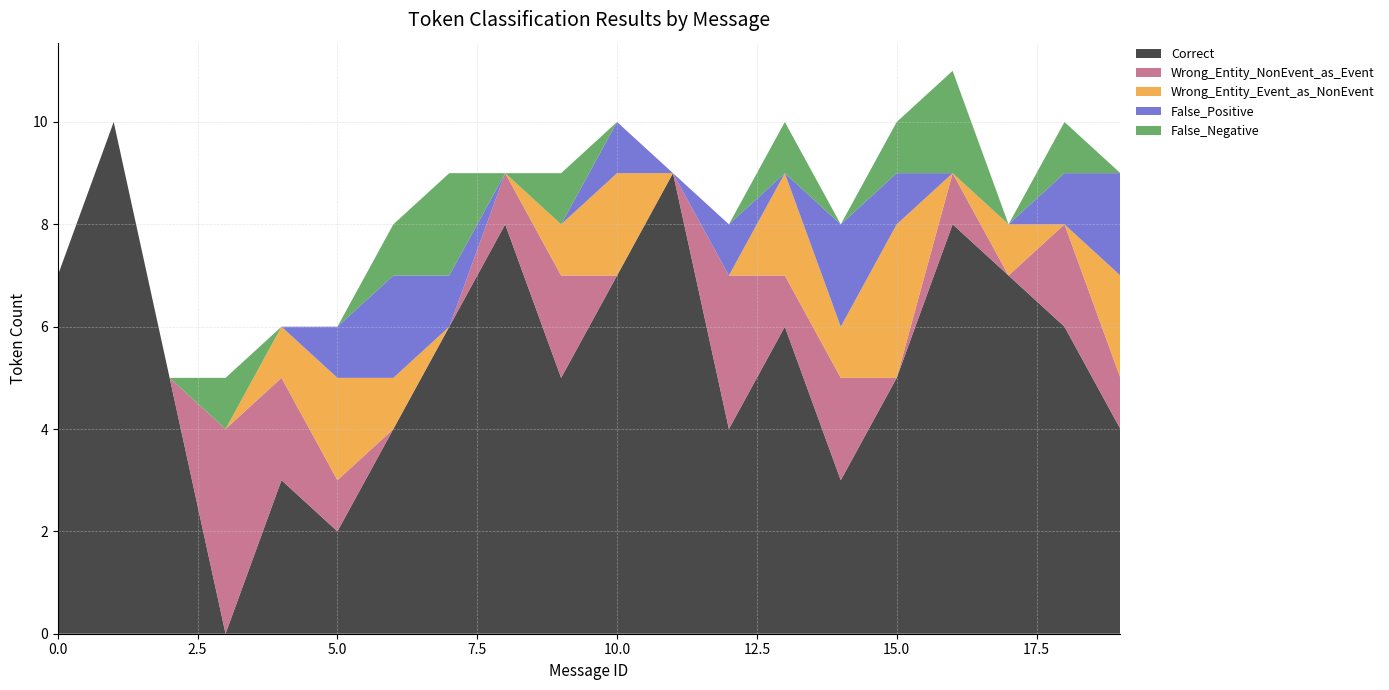

Reading left to right, list all the values displayed in this chart.

Correct: 0=7	1=10	2=5	3=0	4=3	5=2	6=4	7=6	8=8	9=5	10=7	11=9	12=4	13=6	14=3	15=5	16=8	17=7	18=6	19=4
Wrong_Entity_NonEvent_as_Event: 0=0	1=0	2=0	3=4	4=2	5=1	6=0	7=0	8=1	9=2	10=0	11=0	12=3	13=1	14=2	15=0	16=1	17=0	18=2	19=1
Wrong_Entity_Event_as_NonEvent: 0=0	1=0	2=0	3=0	4=1	5=2	6=1	7=0	8=0	9=1	10=2	11=0	12=0	13=2	14=1	15=3	16=0	17=1	18=0	19=2
False_Positive: 0=0	1=0	2=0	3=0	4=0	5=1	6=2	7=1	8=0	9=0	10=1	11=0	12=1	13=0	14=2	15=1	16=0	17=0	18=1	19=2
False_Negative: 0=0	1=0	2=0	3=1	4=0	5=0	6=1	7=2	8=0	9=1	10=0	11=0	12=0	13=1	14=0	15=1	16=2	17=0	18=1	19=0